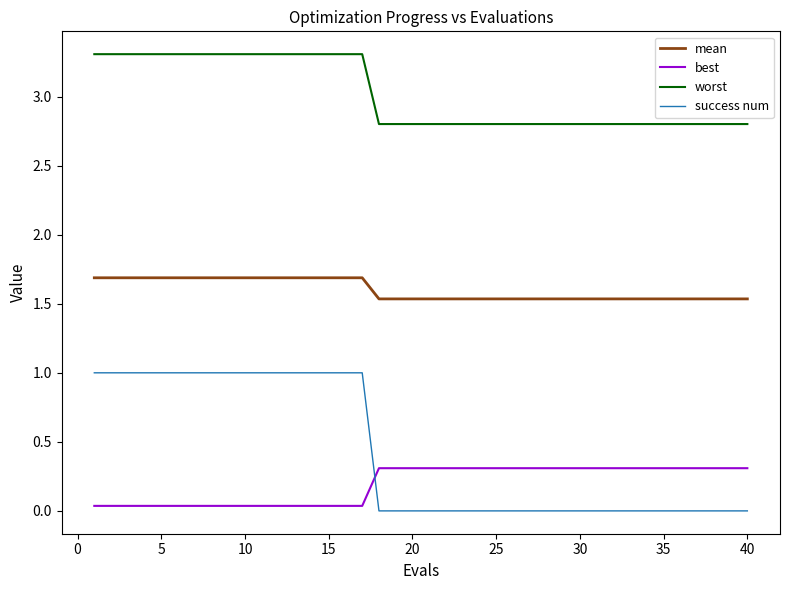

What is the difference between the maximum and minimum values in the best series?

0.3